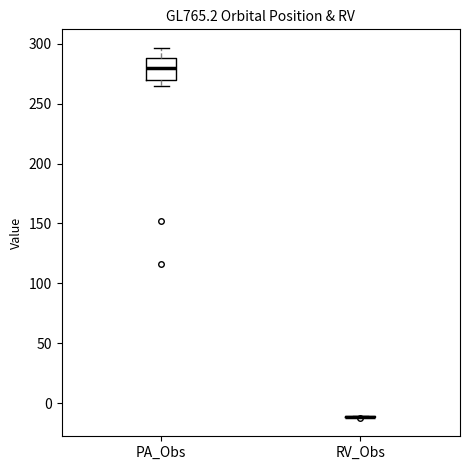

Which box is the tallest, from its lower edge to its upper edge?

PA_Obs